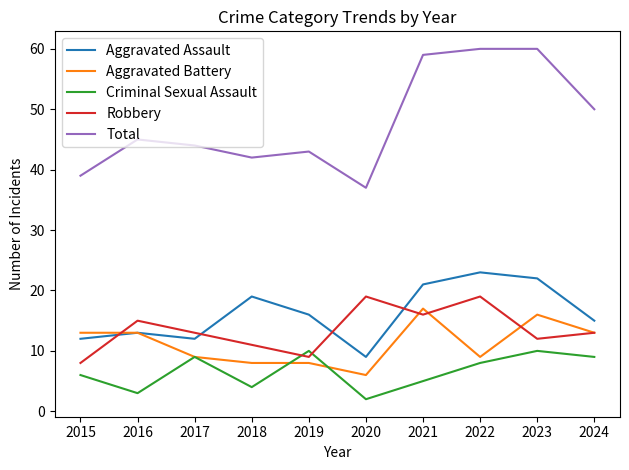

What is the minimum value for Criminal Sexual Assault?

2